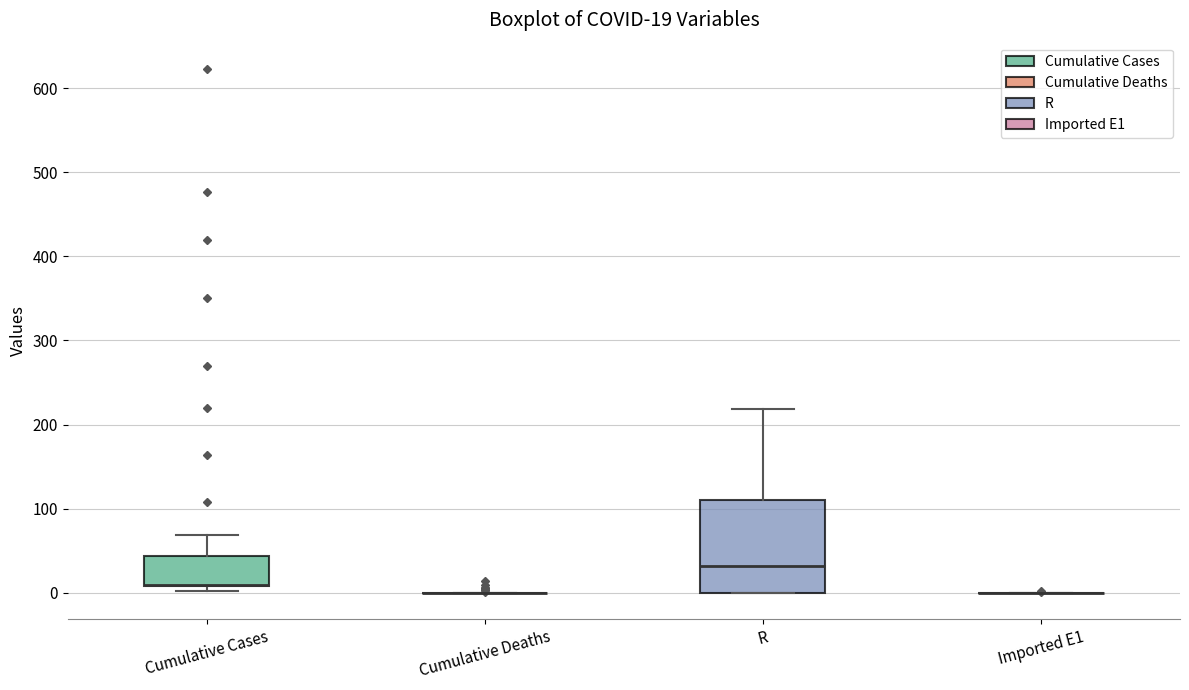

Which box is the tallest, from its lower edge to its upper edge?

R